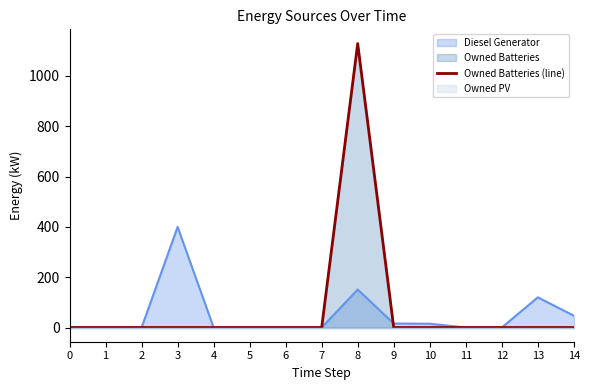

Rank the categories by value from lowest to highest.

0, 1, 2, 3, 4, 5, 6, 7, 9, 10, 11, 12, 13, 14, 8